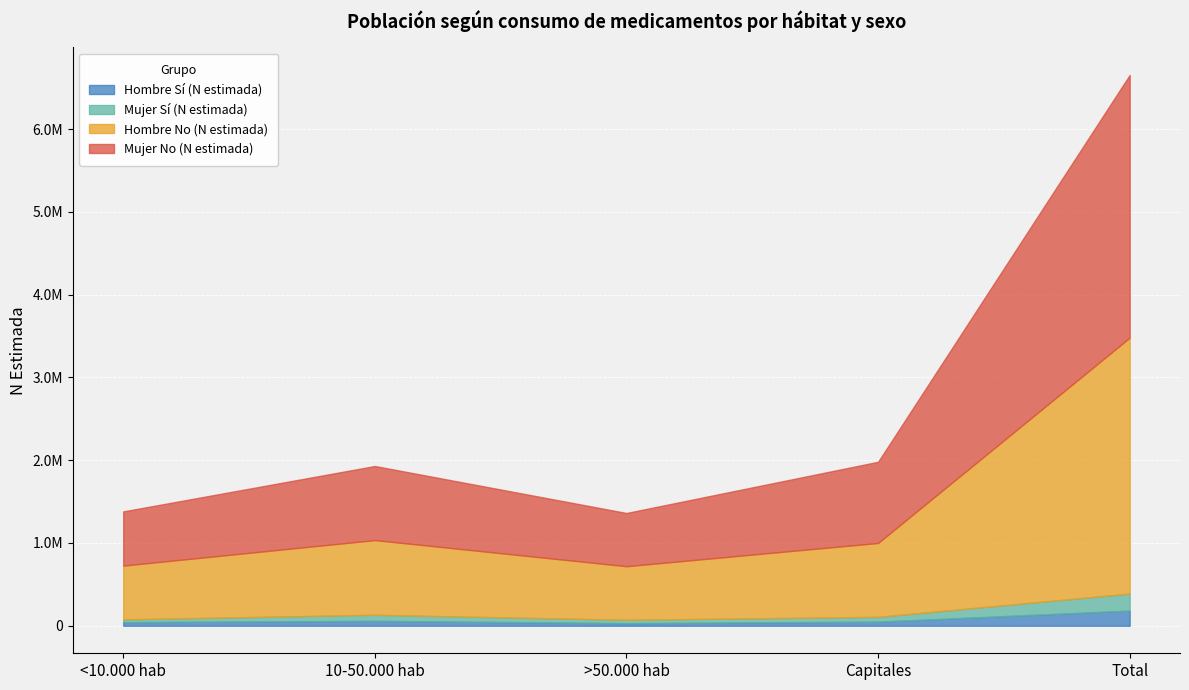

What are all the series names shown in the legend?

Hombre Sí (N estimada), Mujer Sí (N estimada), Hombre No (N estimada), Mujer No (N estimada)